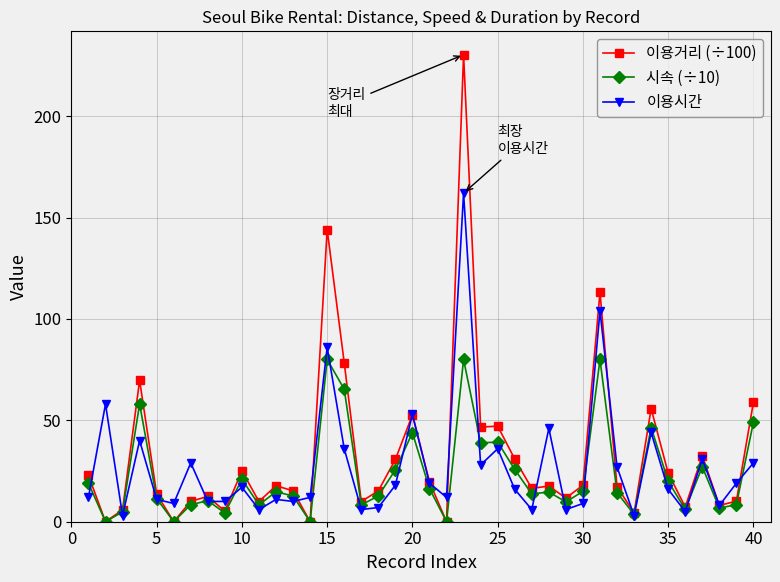

True or false: 이용시간 has more than 2 points higher than both neighbors.

True